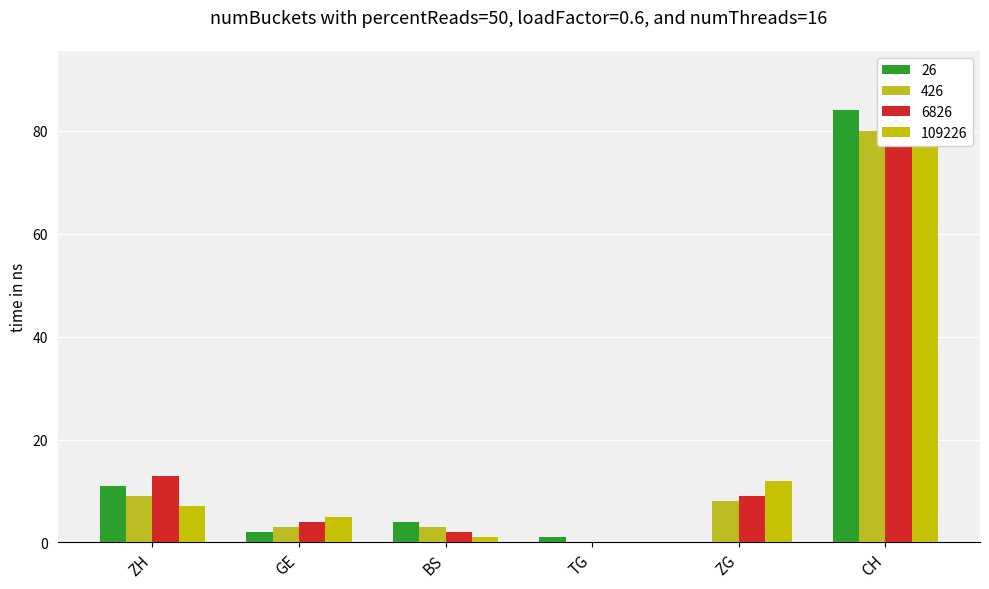

Reading left to right, what are all the values shown in this chart?

26: ZH=11	GE=2	BS=4	TG=1	ZG=0	CH=84
426: ZH=9	GE=3	BS=3	TG=0	ZG=8	CH=80
6826: ZH=13	GE=4	BS=2	TG=0	ZG=9	CH=91
109226: ZH=7	GE=5	BS=1	TG=0	ZG=12	CH=87